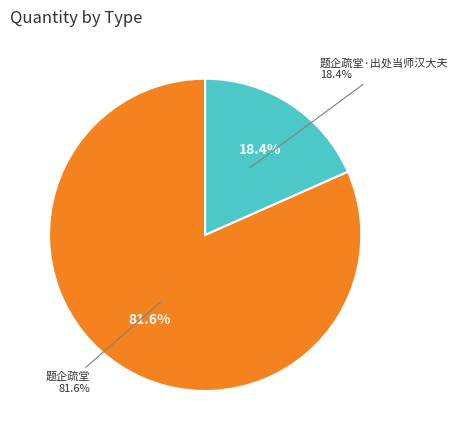

Count the number of slices in the pie.

2